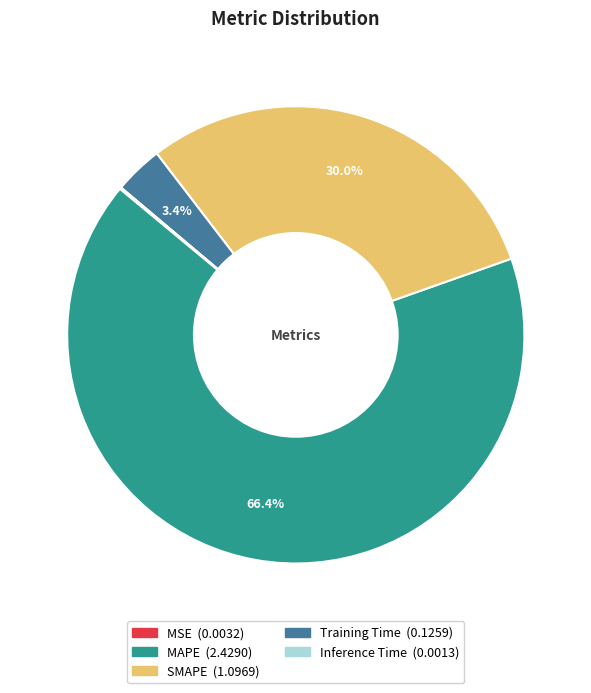

Which category has the biggest portion of the pie?

MAPE